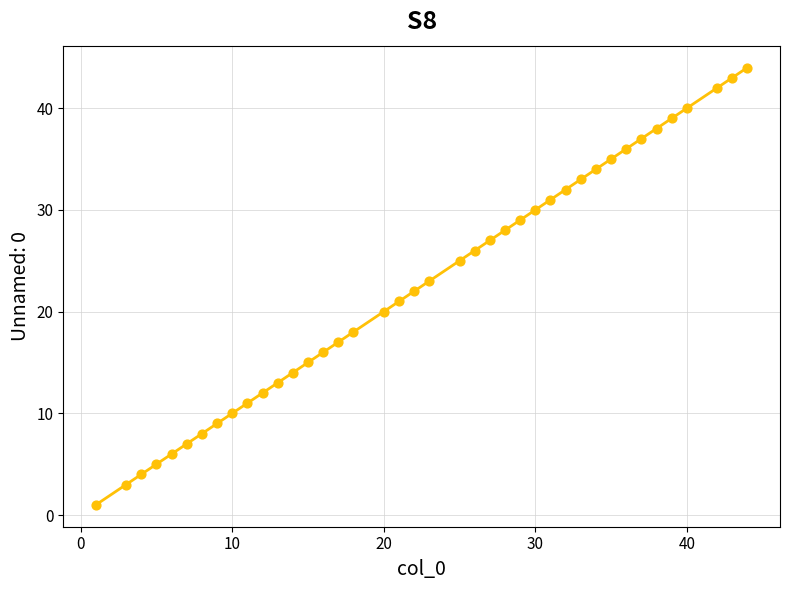

What is the range of X values (max minus min)?

43